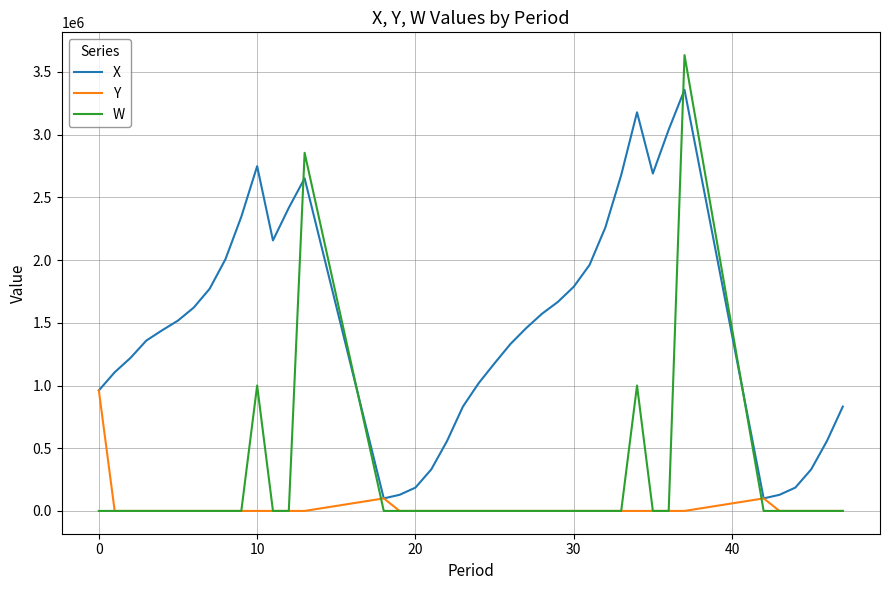

What is the highest value of the X series?

3358067.6